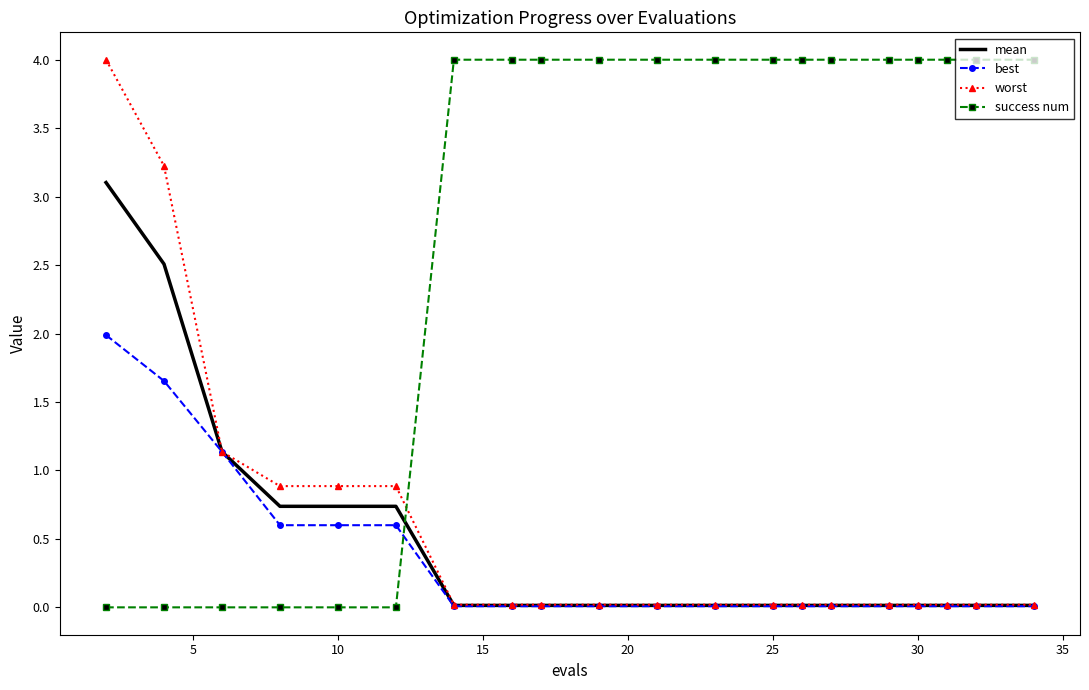

What is the difference between the maximum and minimum values in the success num series?

4.0